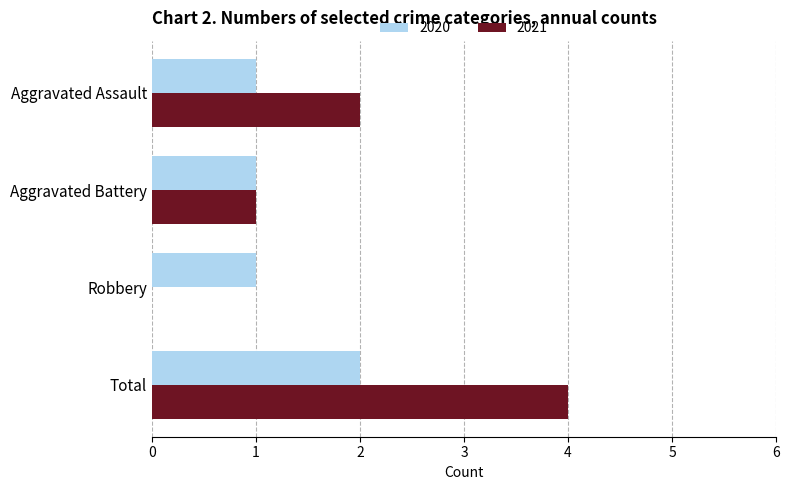

Which category has the highest value in the 2021 series?

Total